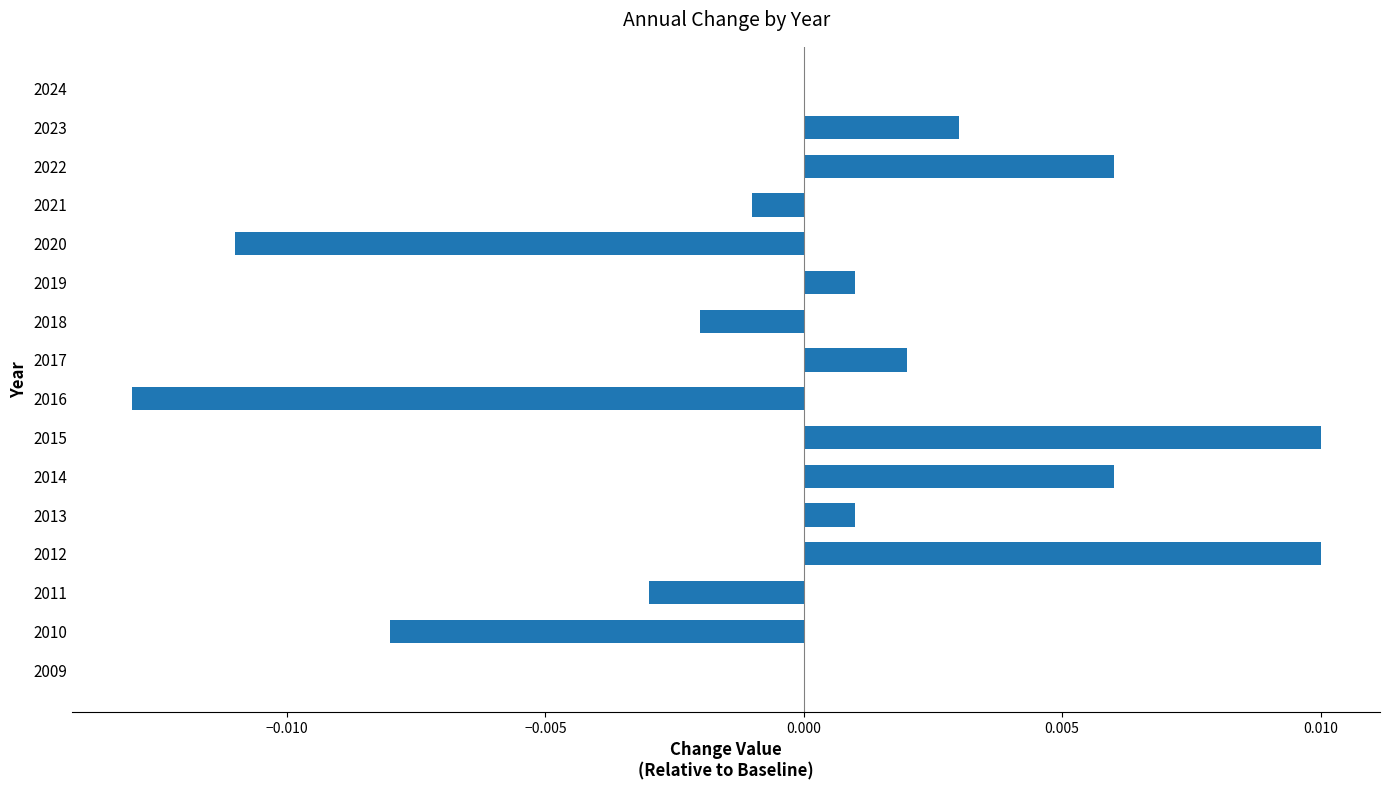

True or false: the data shows 0.0 at 2023.

True